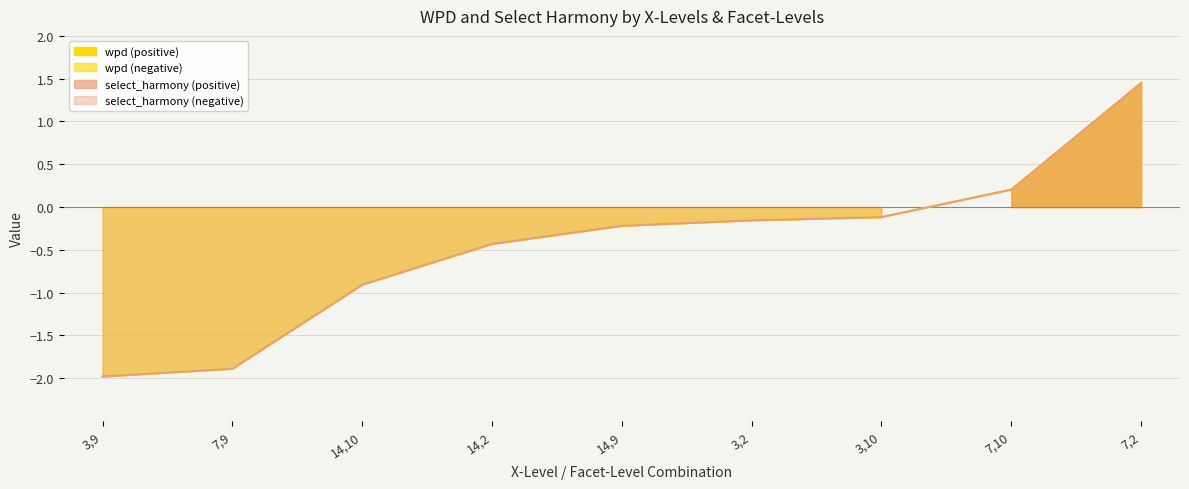

At how many categories does at least one series exceed -1?

7